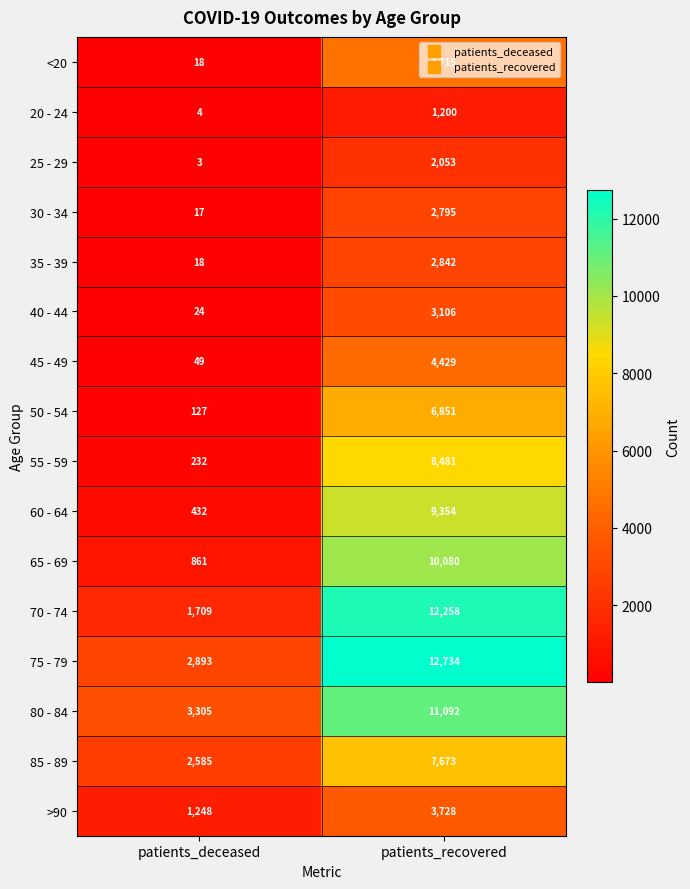

What is the approximate value of <20 at patients_recovered, to the nearest 100?

4700